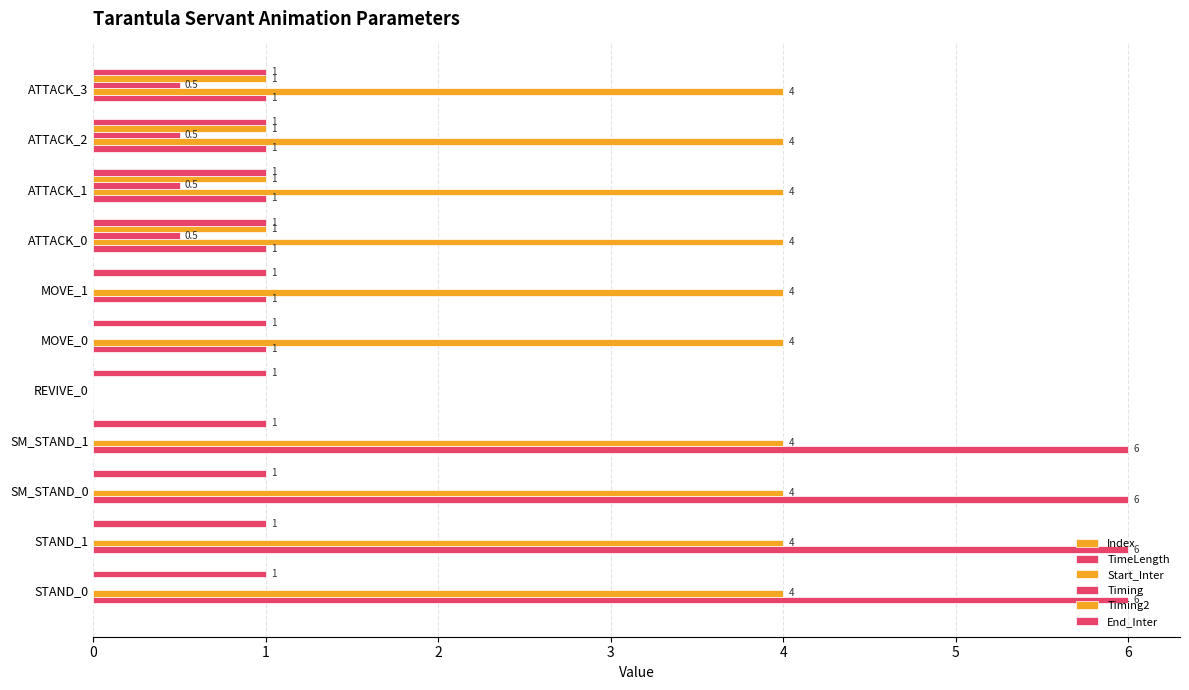

Count the number of data series in this chart.

5